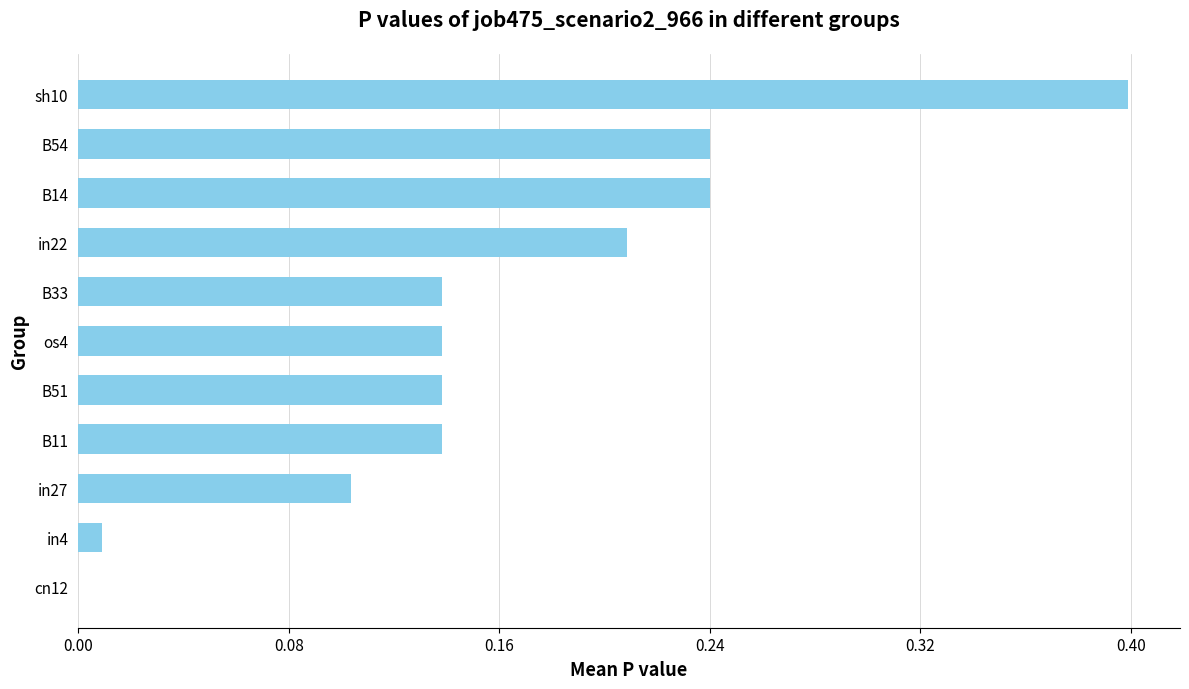

Which has a higher value, B14 or in4?

B14